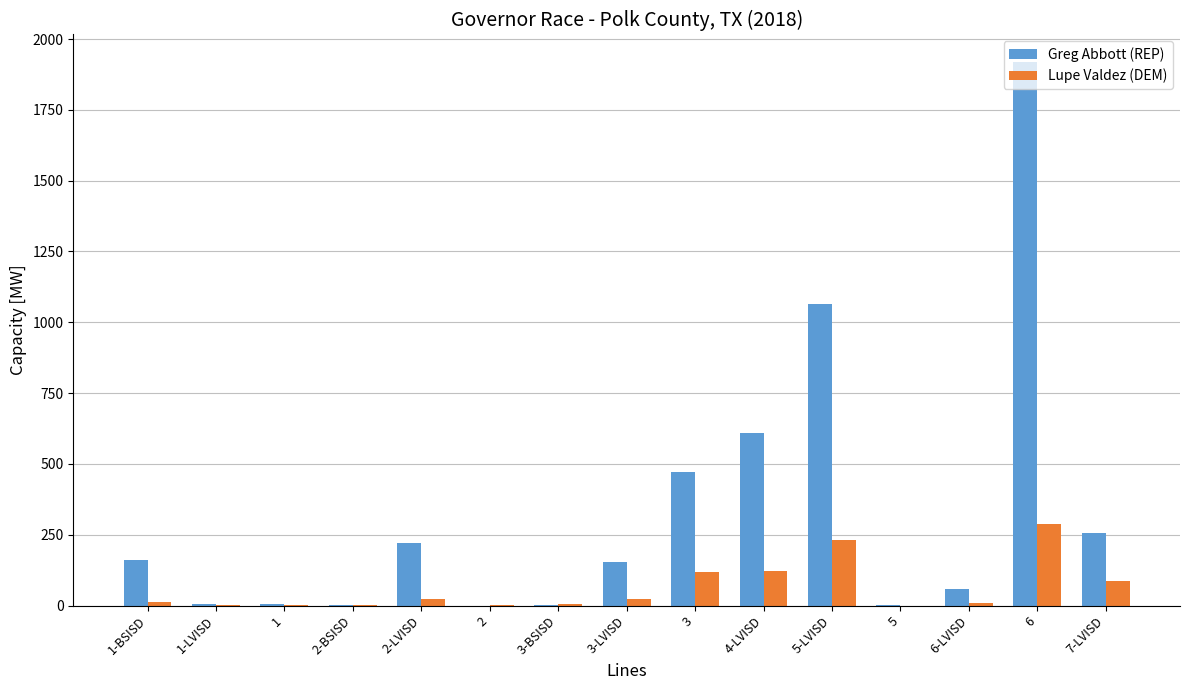

At which category is the sum across all series the highest?

6